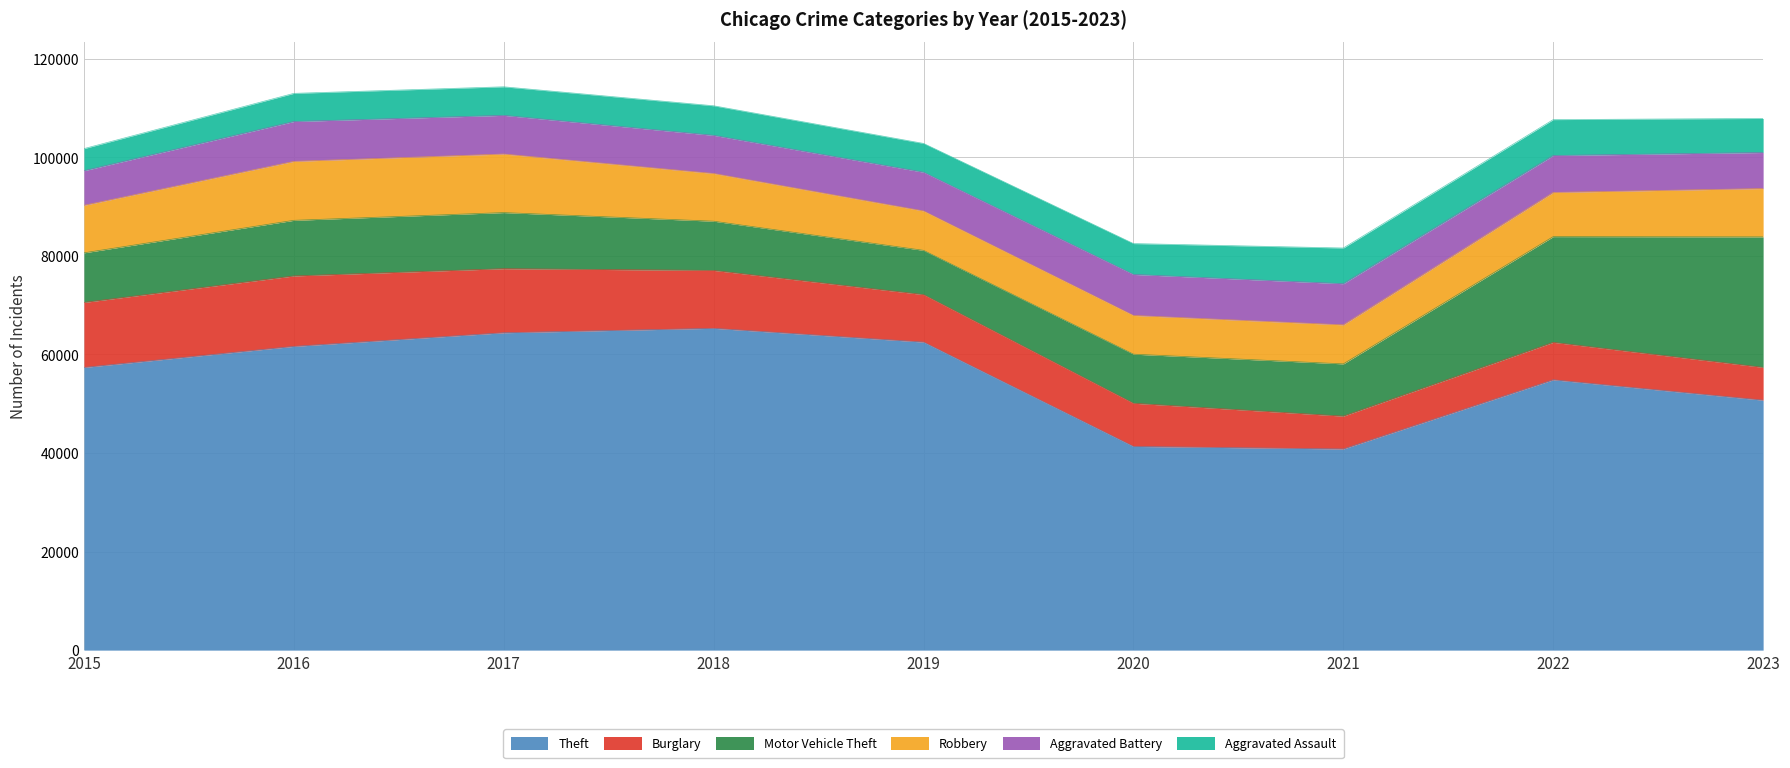

What is the sum of the Robbery values at 2020 and 2018?

17536